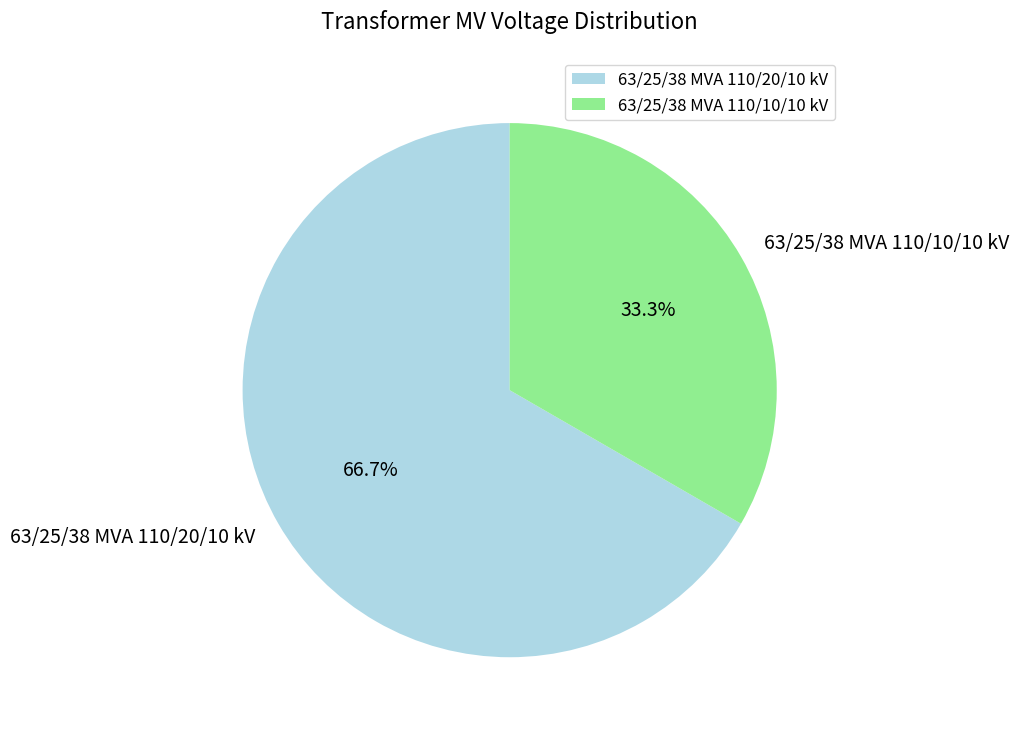

The 63/25/38 MVA 110/10/10 kV slice represents 33% of the pie. True or false?

True